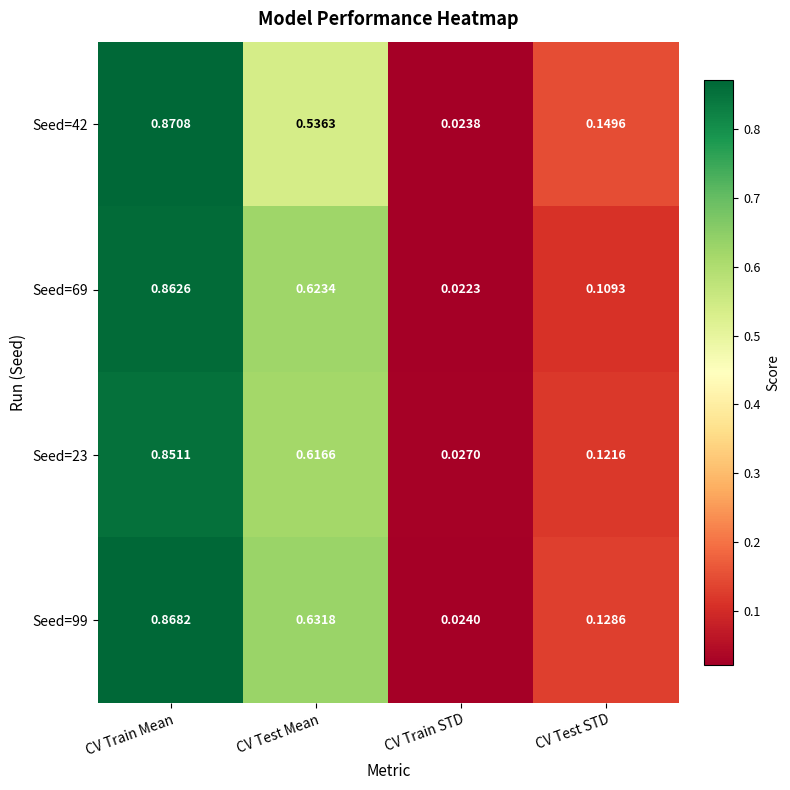

At how many categories does at least one series exceed 0?

4